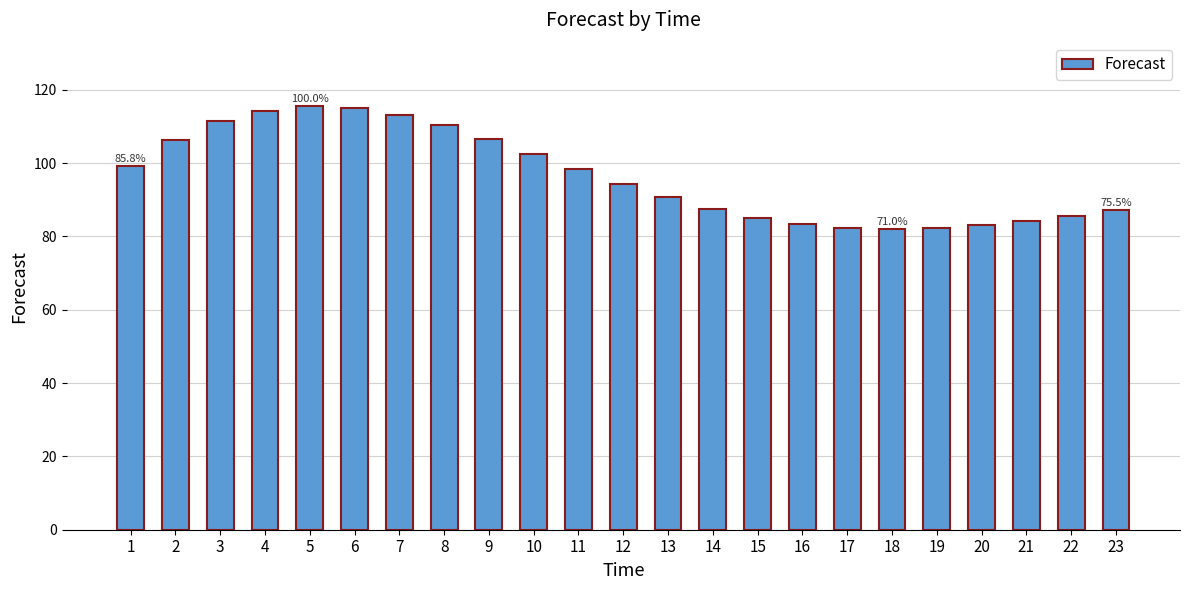

What is the minimum value shown in the chart?

82.0